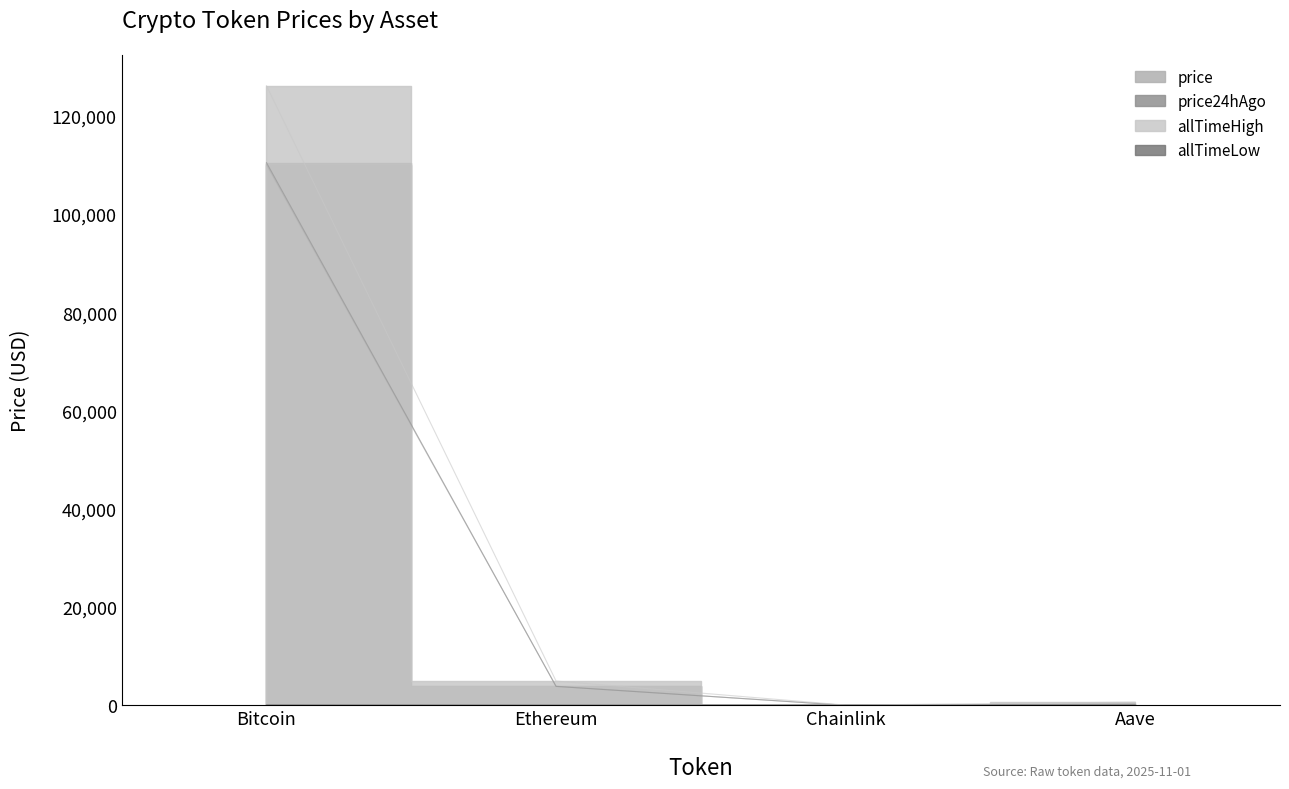

What is the label of the 2nd point from the right?

Chainlink